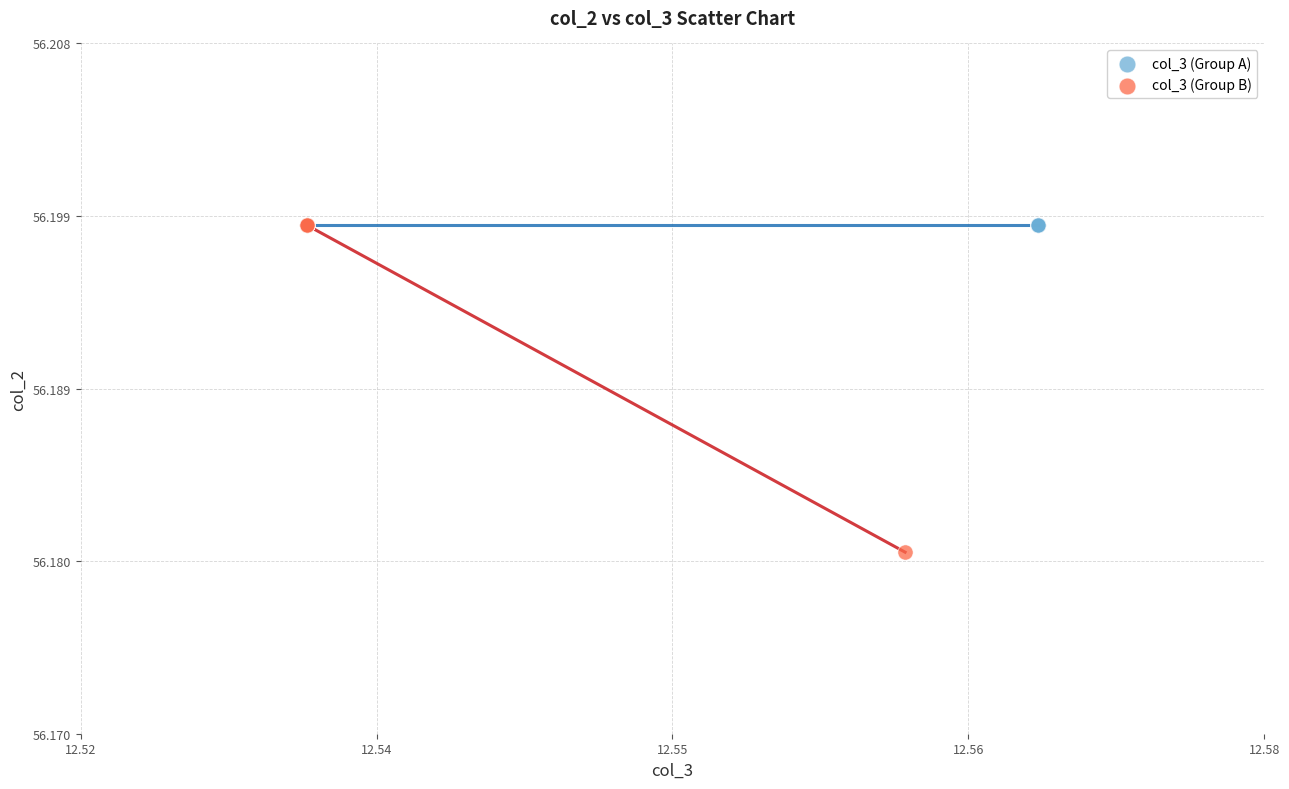

Which series contains the lowest Y value?

col_3 (Group B)